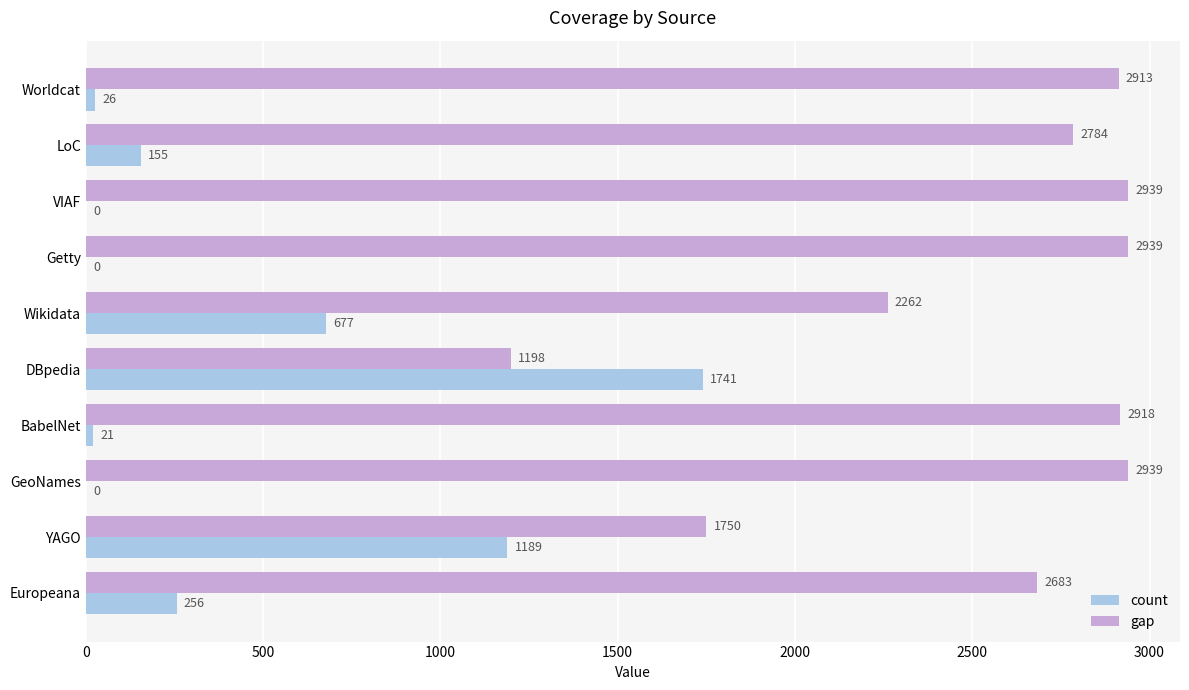

True or false: gap has a value of 2784 at LoC.

True